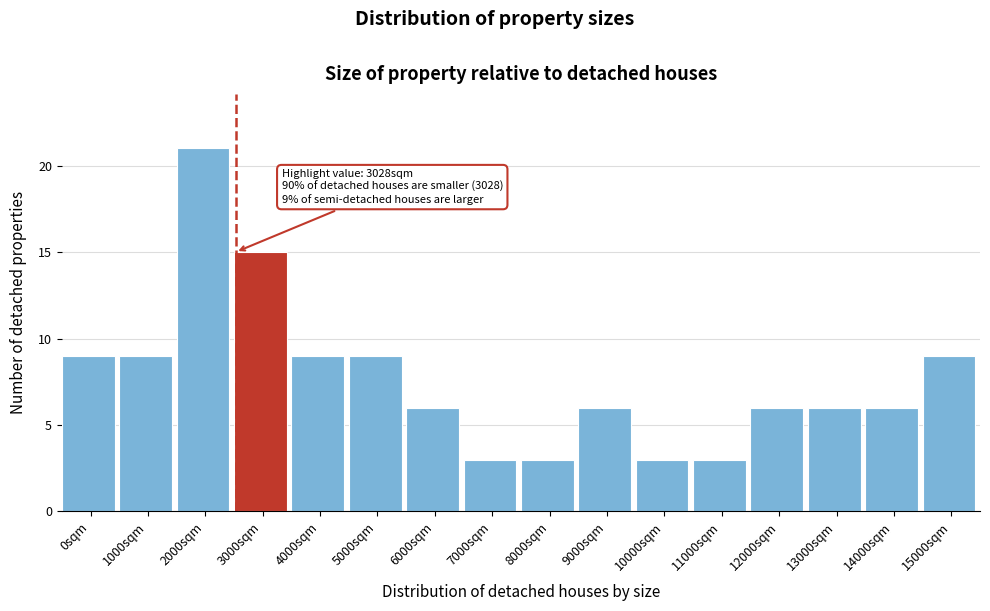

Reading left to right, transcribe all the data shown in this chart.

9	9	21	15	9	9	6	3	3	6	3	3	6	6	6	9